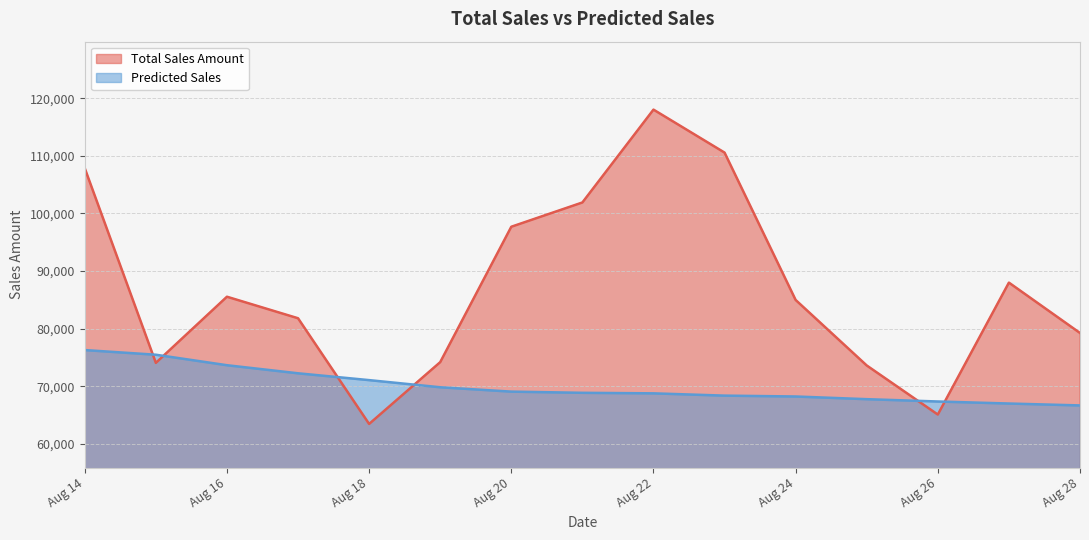

Which series has the largest total across all categories?

Total Sales Amount